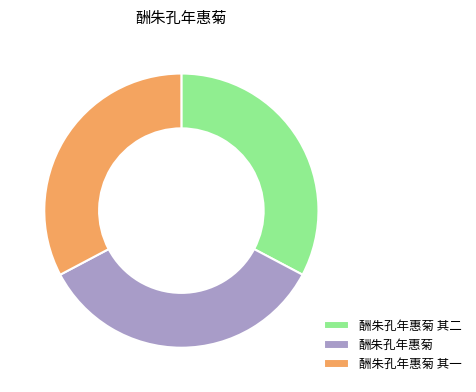

Which slice is the largest?

酬朱孔年惠菊